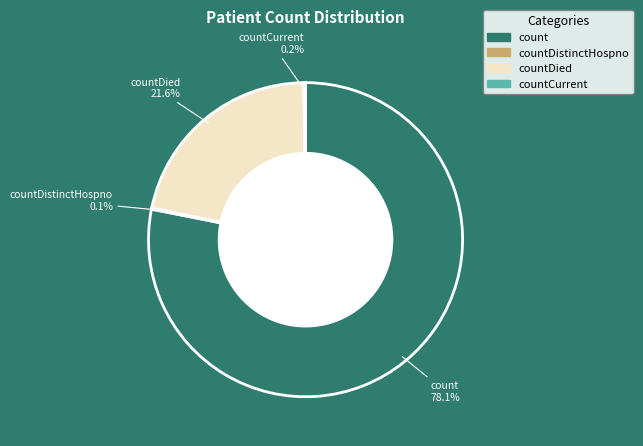

Does any single category account for the majority?

Yes